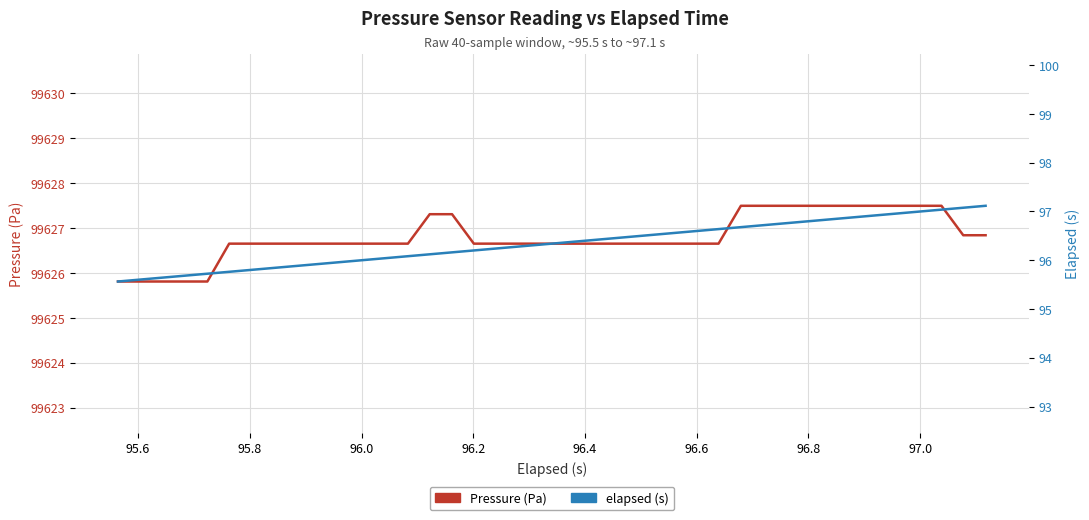

Is this an area chart (filled region under the line)?

No